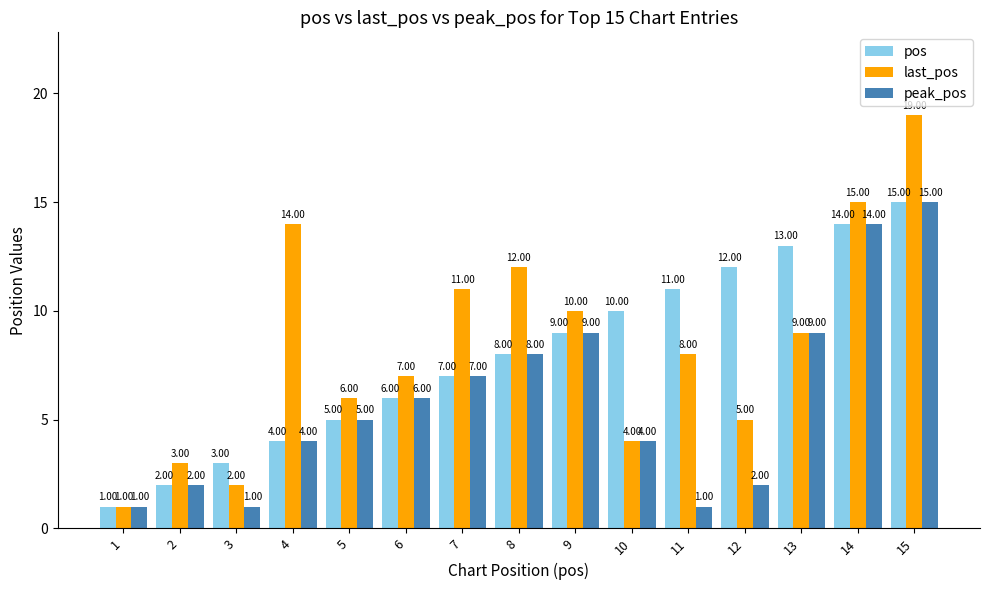

List the series in order of their overall mean, lowest first.

peak_pos, pos, last_pos